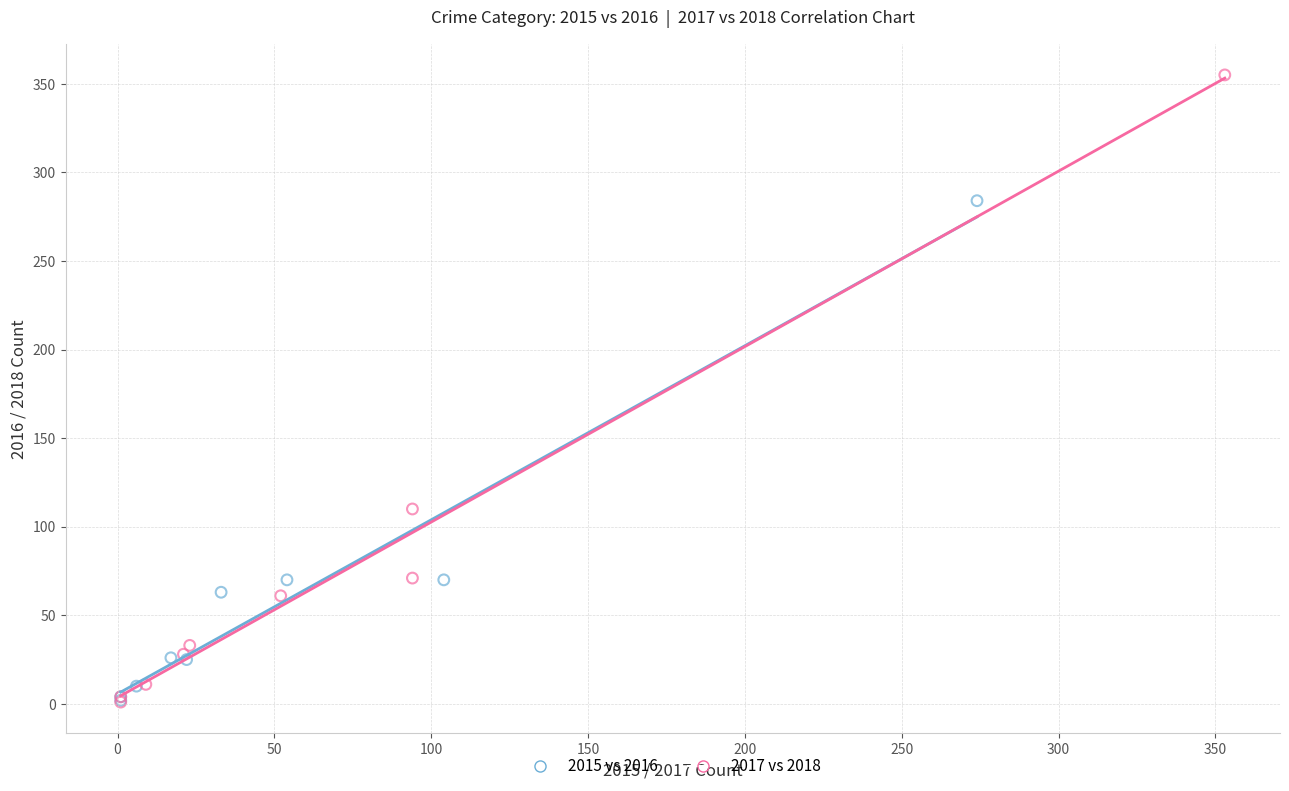

Which series has the largest Y range (max minus min)?

2017 vs 2018